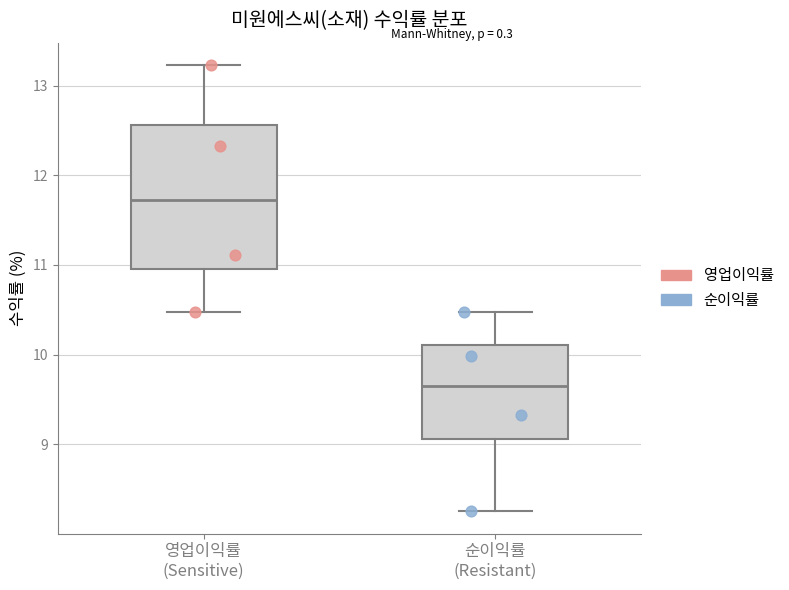

Where is the upper edge of the box for 순이익률 (Resistant) on the y-axis? The values are not printed on the chart, so give them approximately, as read against the axis.

10.1